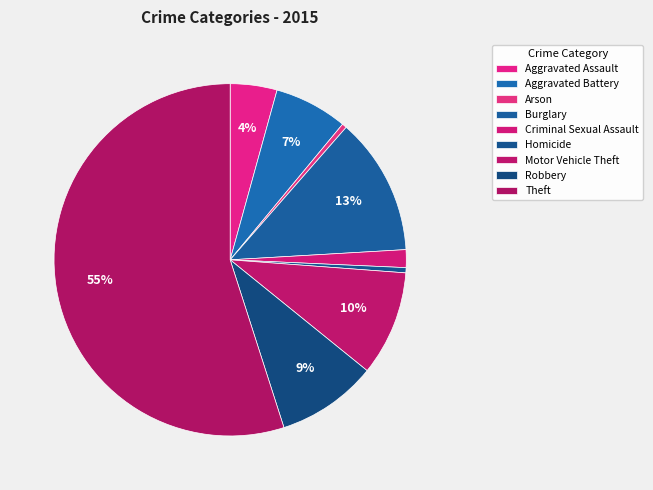

How many slices are in this pie chart?

9